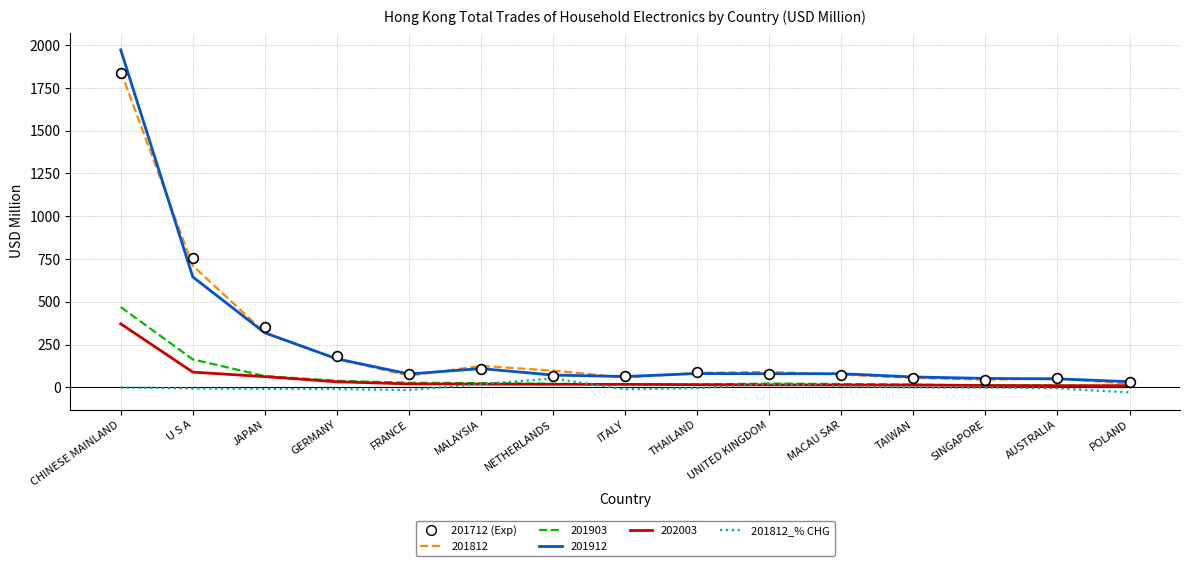

At which category is the sum across all series the highest?

CHINESE MAINLAND